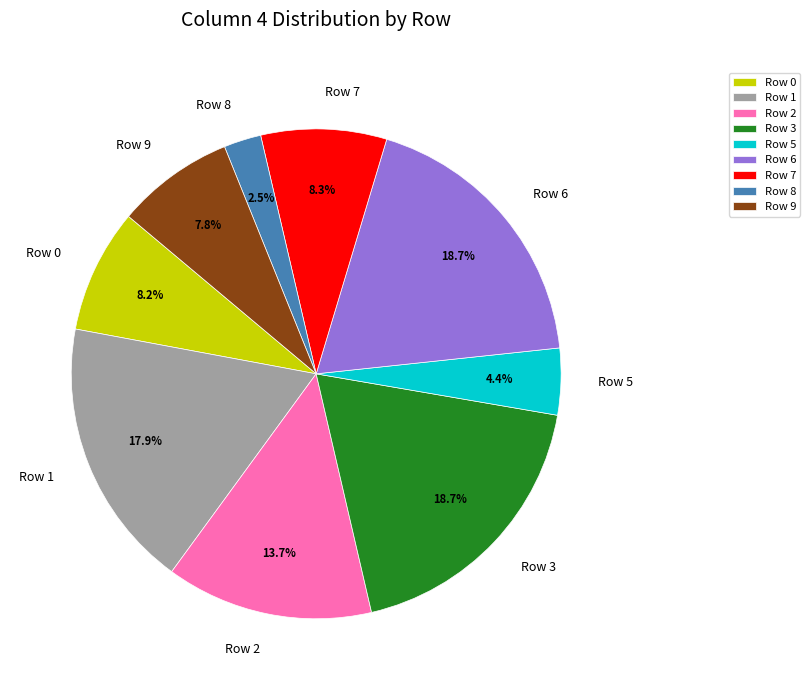

Is there any slice that represents more than half of the pie?

No